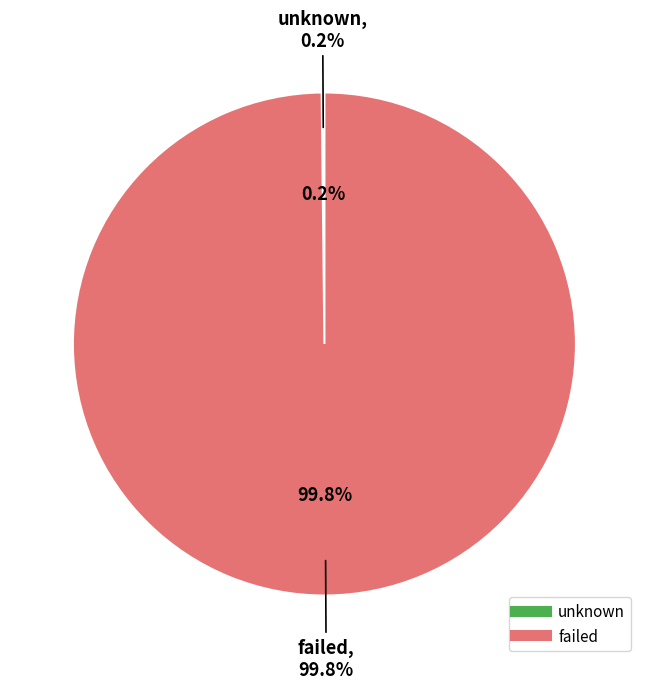

To the nearest percent, what is the difference between the largest and smallest slice percentages?

100%